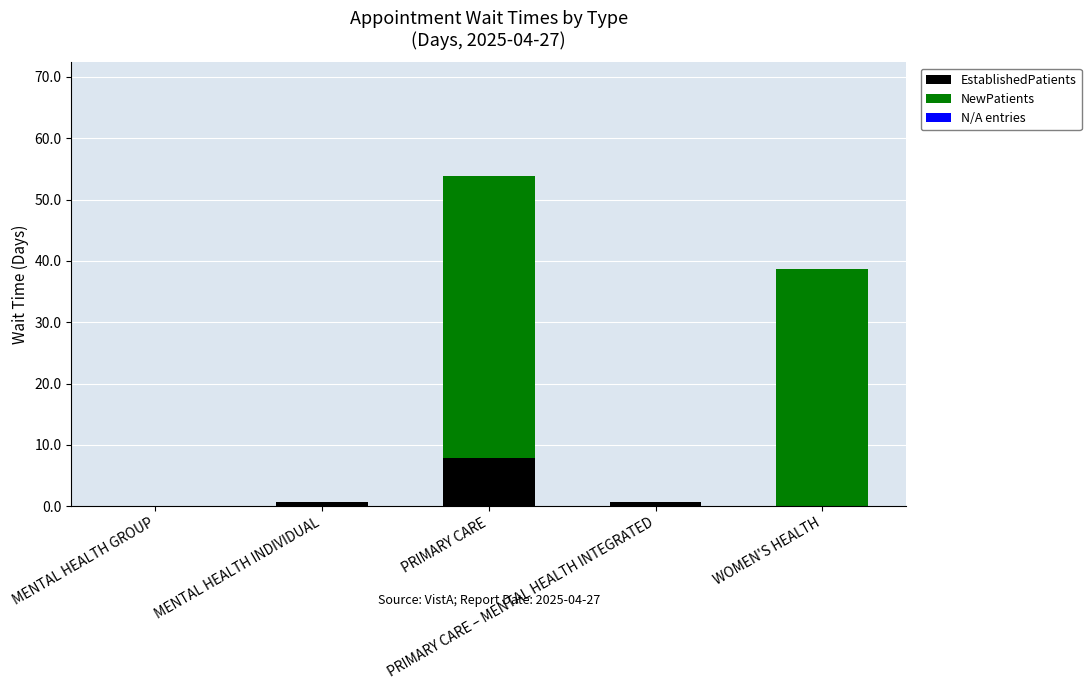

What is the sum of all EstablishedPatients values?

9.2